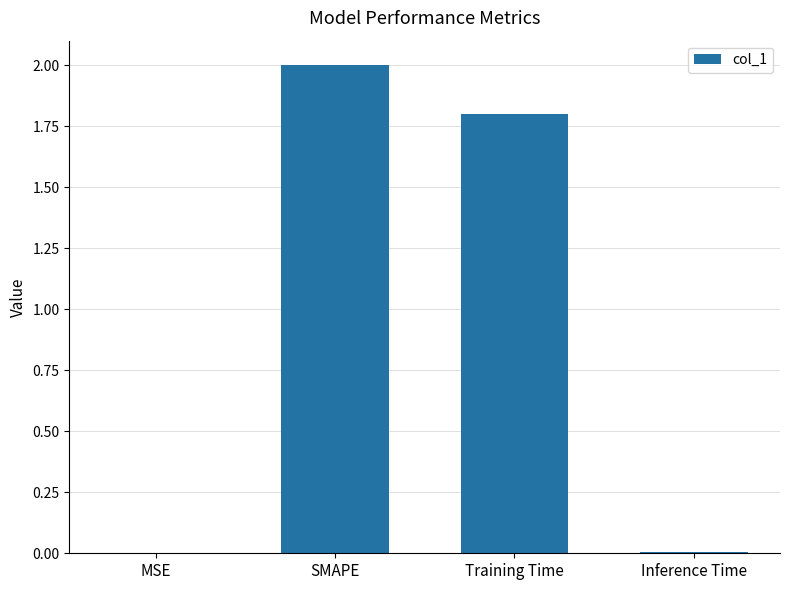

What is the sum of all values?

3.8